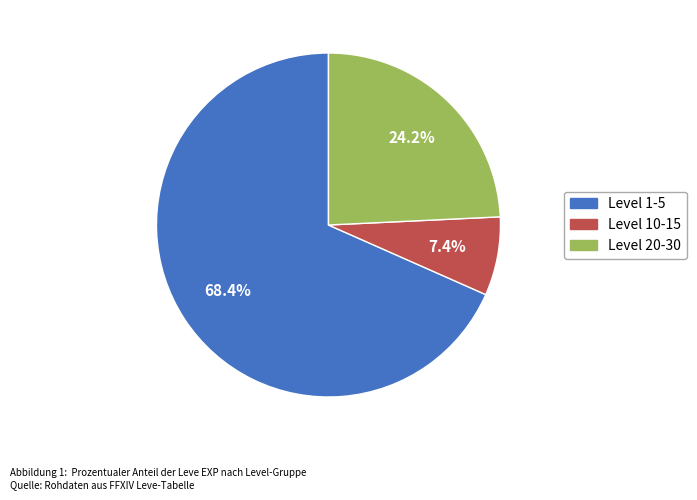

Does any single category account for the majority?

Yes